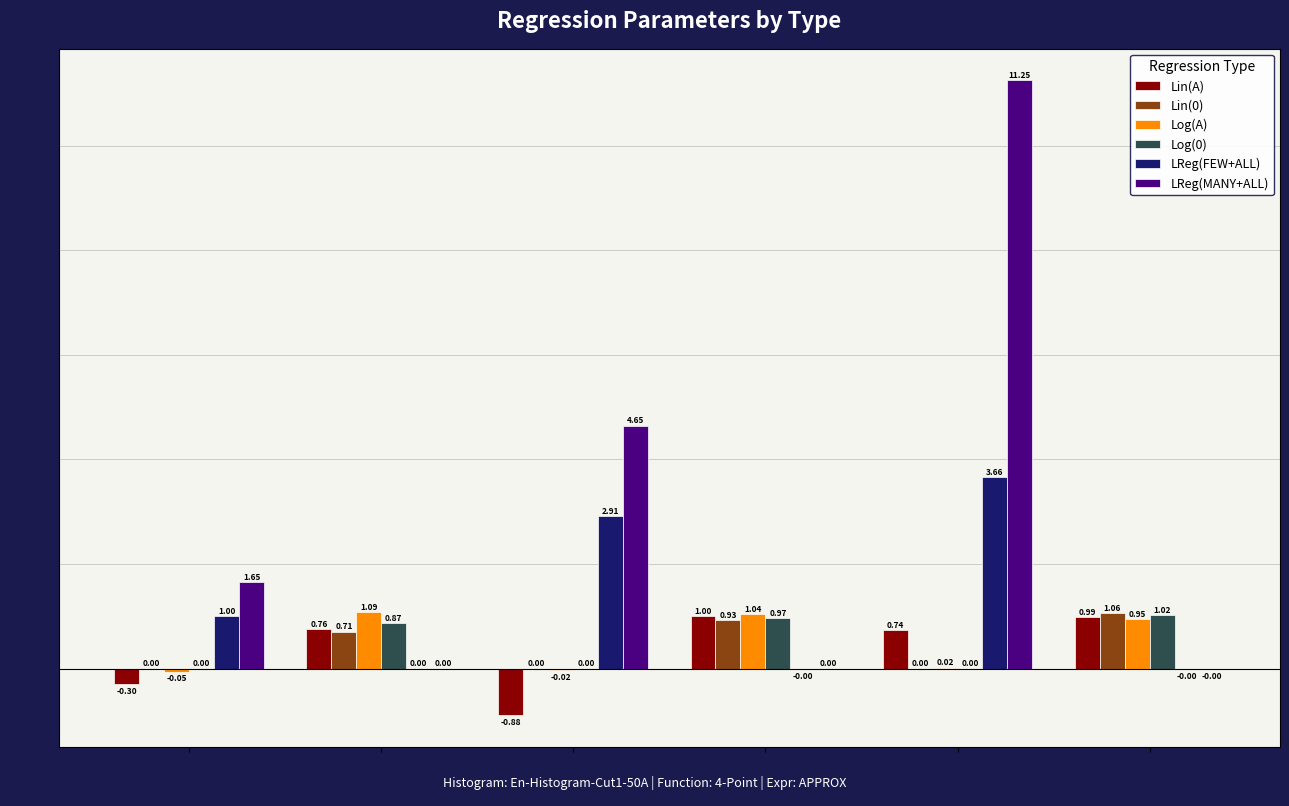

Between P1_B and P4_A, which series saw the biggest shift?

LReg(MANY+ALL)